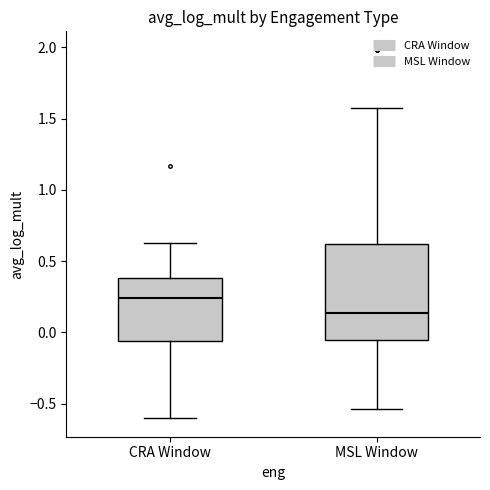

Reading left to right, transcribe this box plot: for each box, give where its median line is, the range the box spans, and where its two whiskers end, as read against the y-axis. The values are not printed on the chart, so give them approximately, as read against the axis.

CRA Window: median 0.25, box -0.05 to 0.40, whiskers -0.60 to 0.60
MSL Window: median 0.15, box -0.05 to 0.60, whiskers -0.55 to 1.60